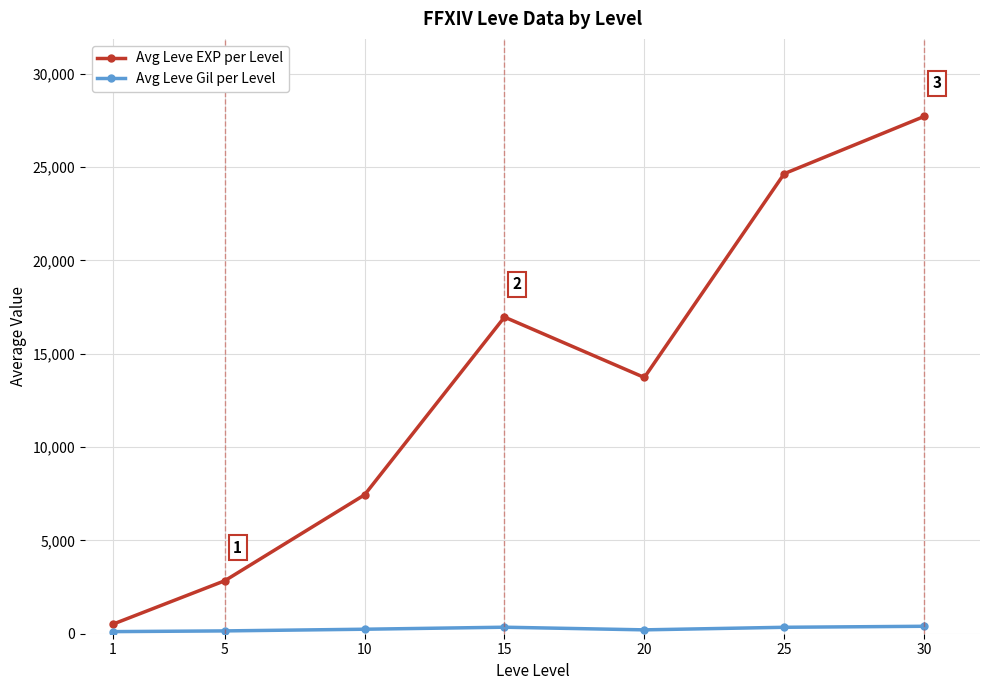

Which category has the lowest value in the Avg Leve EXP per Level series?

1